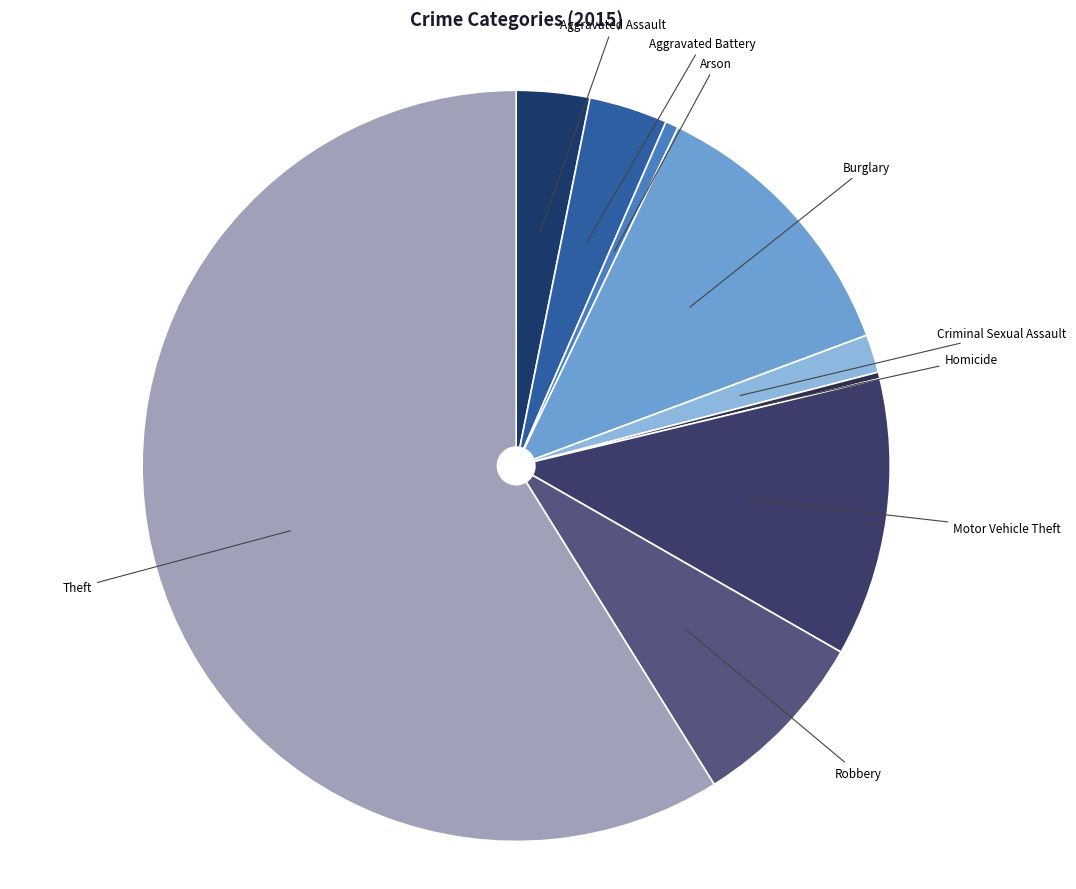

The Arson slice represents 11% of the pie. True or false?

False